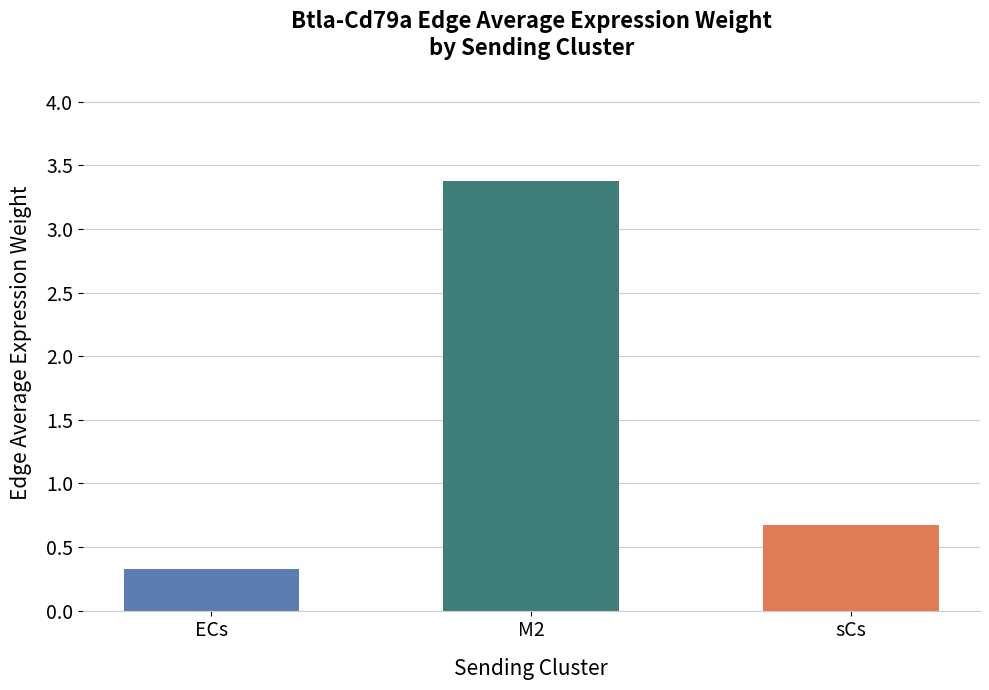

How many distinct data groups are displayed?

1